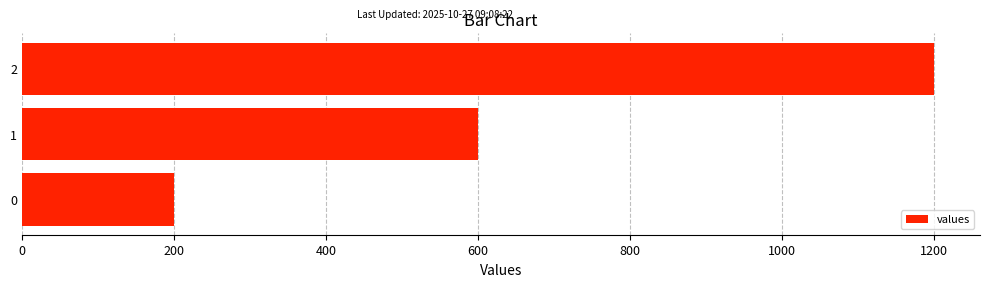

True or false: the data shows 56 at 0.

False